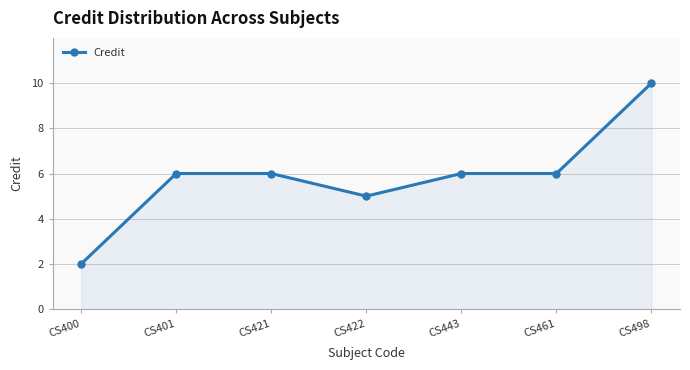

What is the smallest value displayed?

2